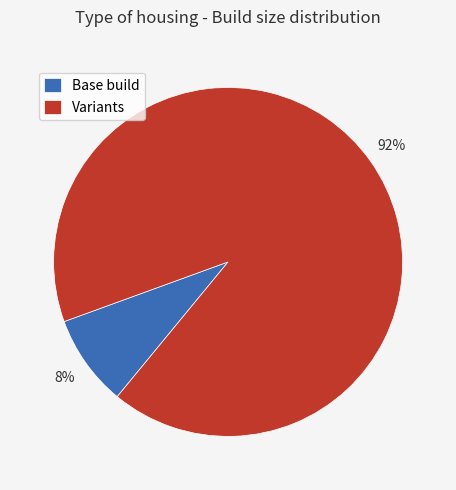

Which category has the biggest portion of the pie?

Variants